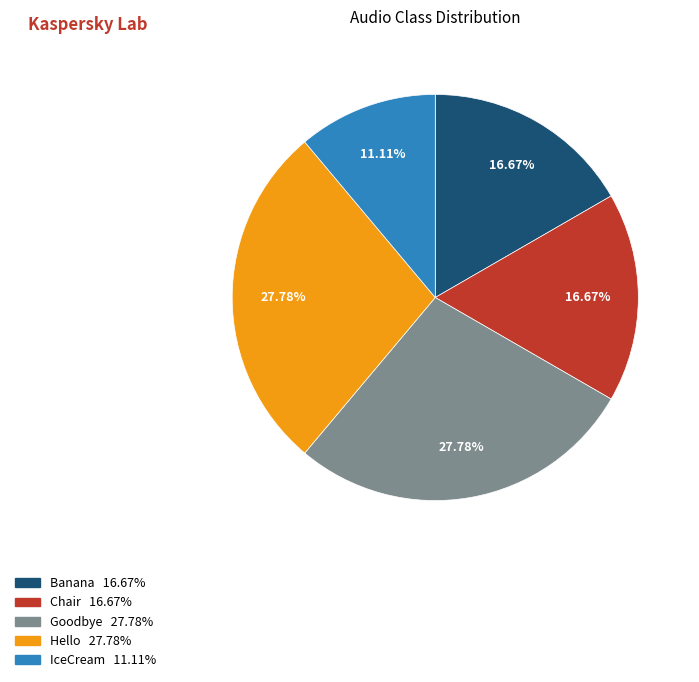

How many slices are in this pie chart?

5